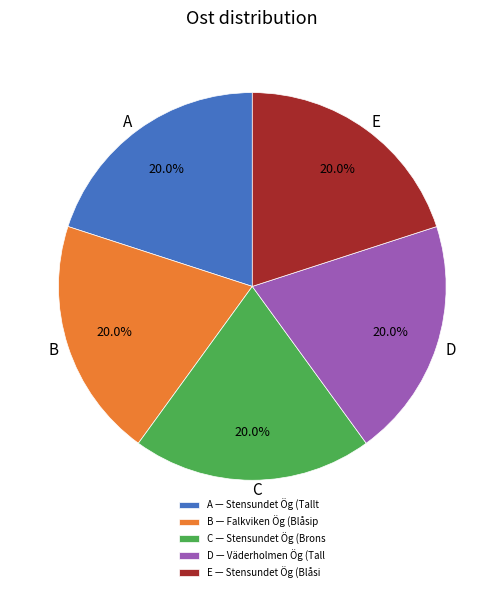

How much of the chart is everything except E?

80.0%